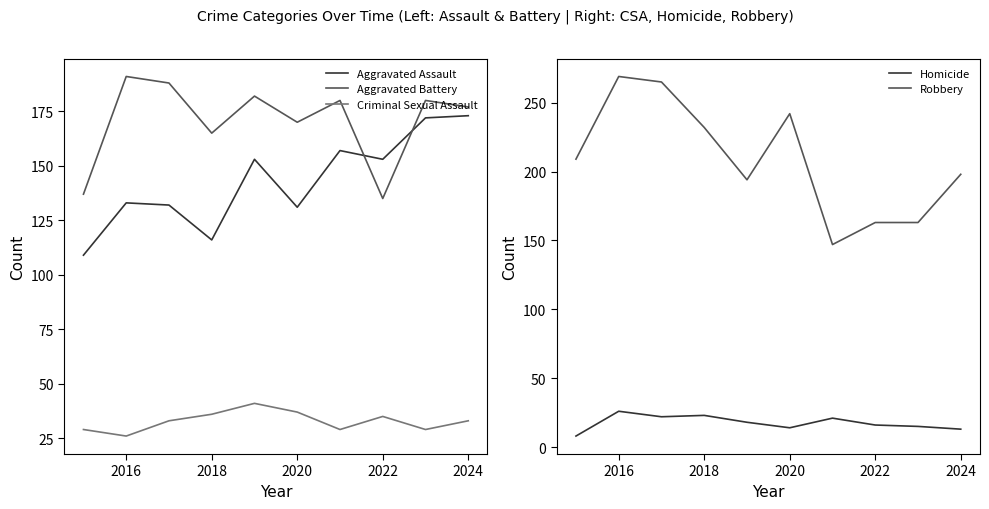

Is the value of Aggravated Assault at 2016 greater than the value of Aggravated Battery at 2018?

No